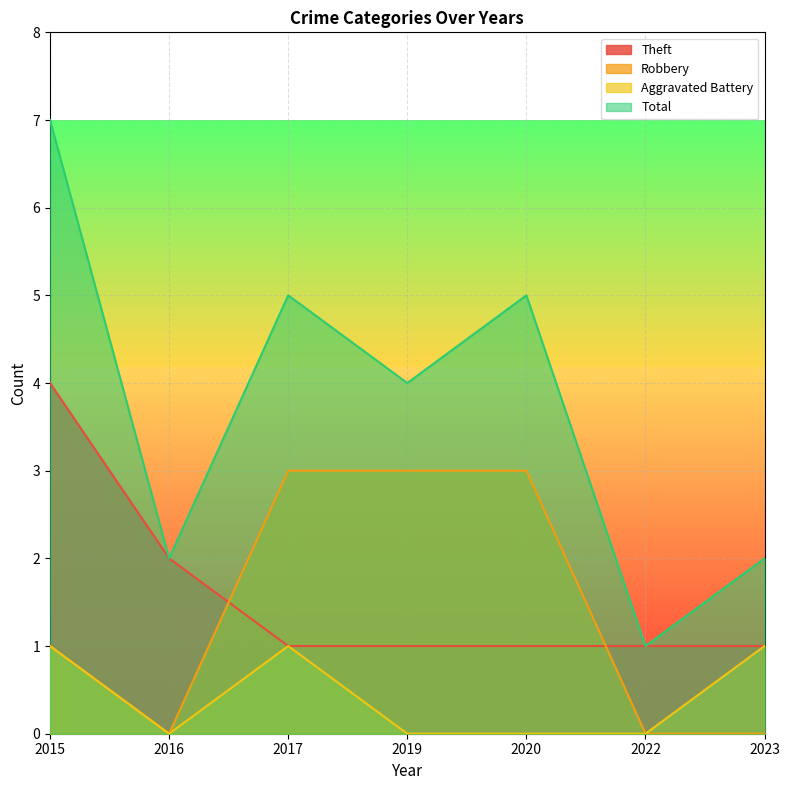

How many data points in Robbery are above 1?

3